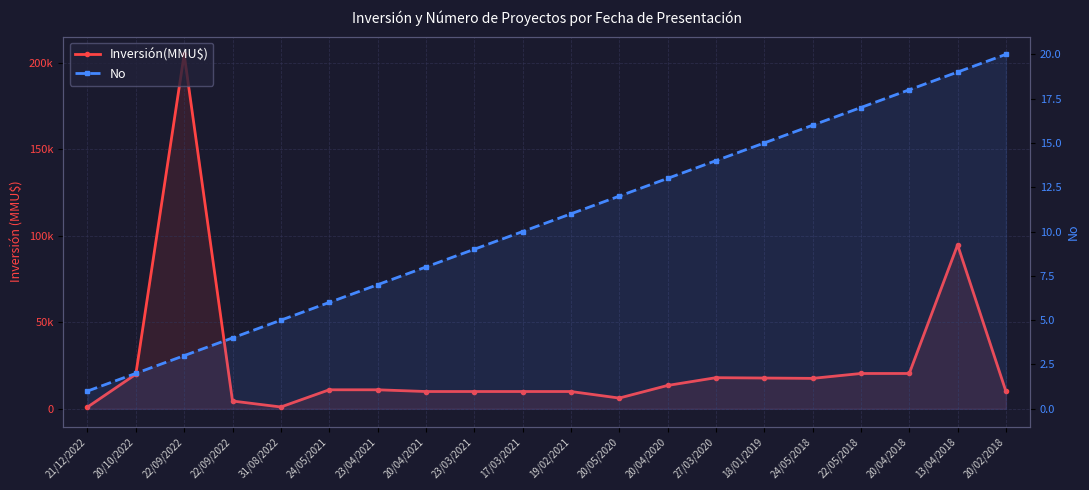

Which category has the highest value in the No series?

20/02/2018